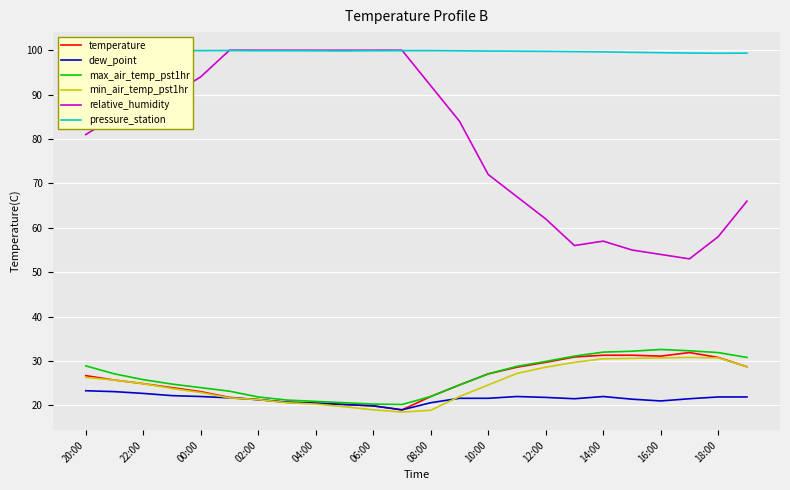

The value of max_air_temp_pst1hr at 02:00 is 28.7. True or false?

False